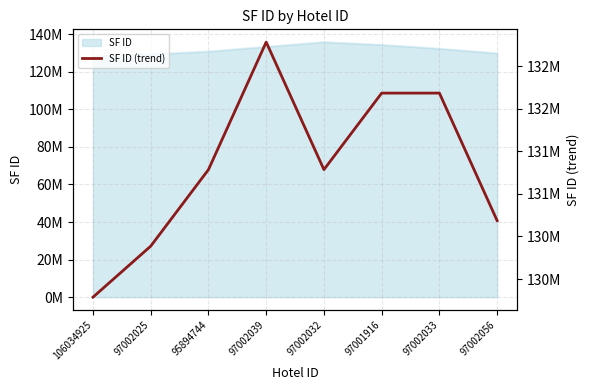

How many points are lower than both their immediate neighbors (excluding endpoints)?

1